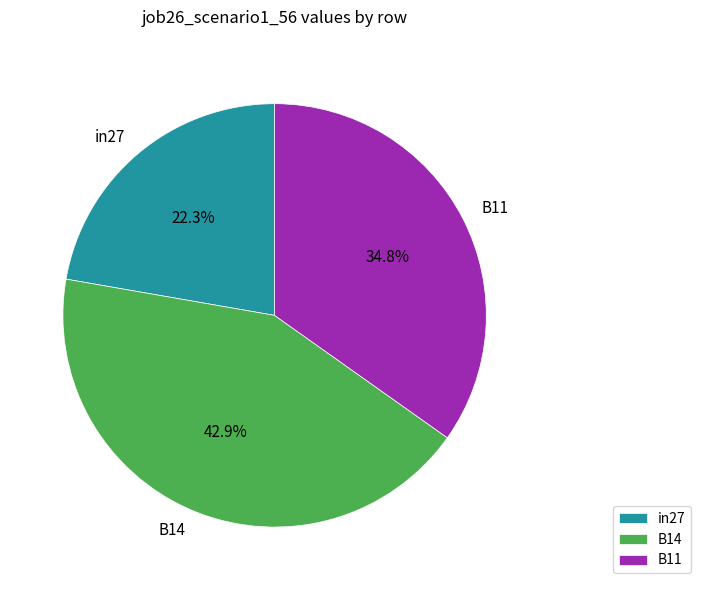

What is the total percentage of B14 and in27?

65.2%